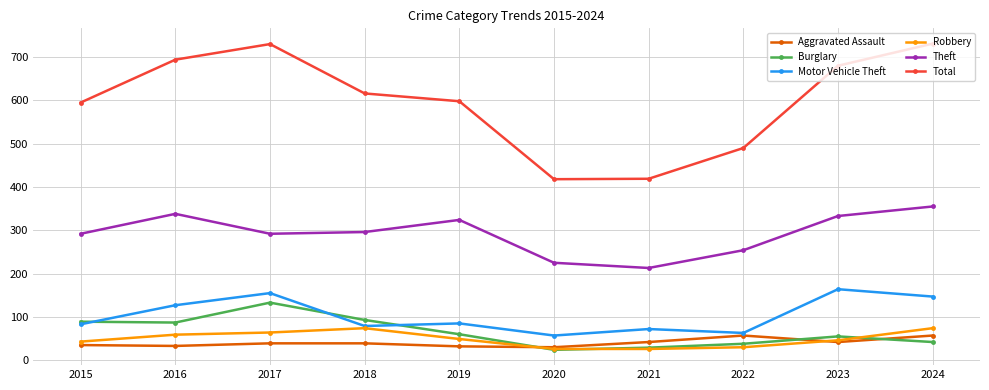

At which label does Theft reach its peak?

2024